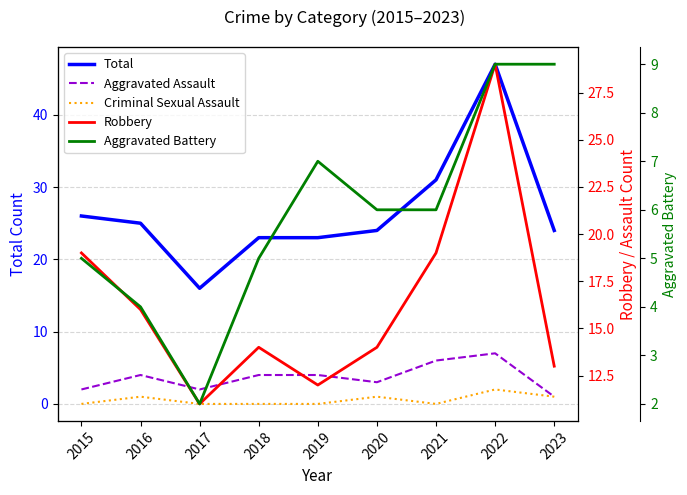

Is the value of Robbery at 2017 greater than the value of Aggravated Battery at 2016?

Yes